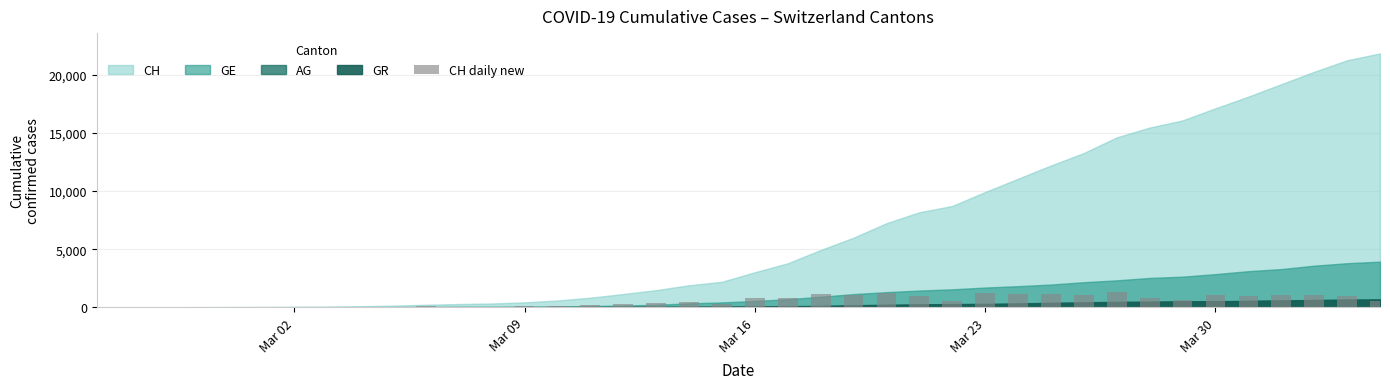

What is the maximum value shown in the chart?

1344